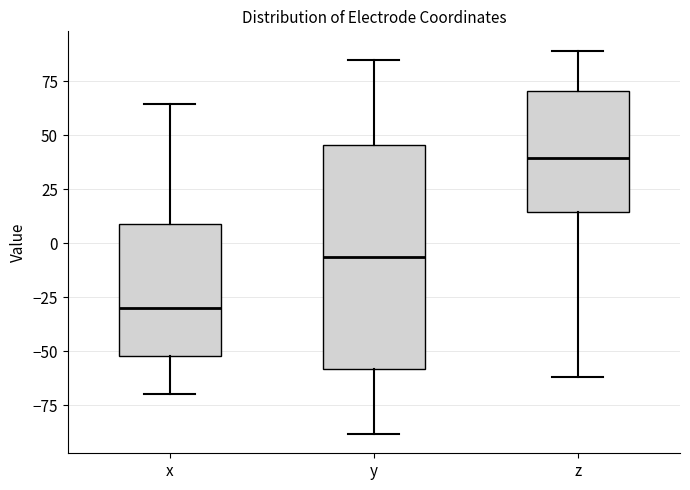

Which box has the lowest median line?

x